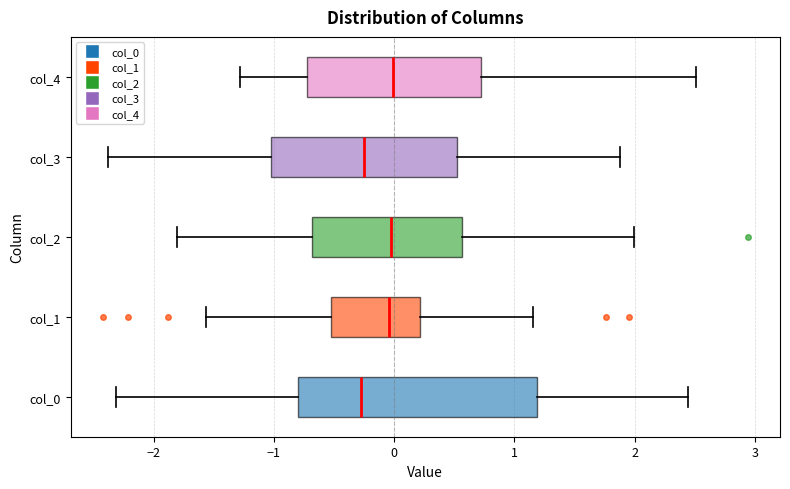

Reading bottom to top, transcribe this box plot: for each box, give where its median line is, the range the box spans, and where its two whiskers end, as read against the x-axis. The values are not printed on the chart, so give them approximately, as read against the axis.

col_0: median -0.3, box -0.8 to 1.2, whiskers -2.3 to 2.4
col_1: median 0.0, box -0.5 to 0.2, whiskers -1.6 to 1.2
col_2: median 0.0, box -0.7 to 0.6, whiskers -1.8 to 2.0
col_3: median -0.2, box -1.0 to 0.5, whiskers -2.4 to 1.9
col_4: median 0.0, box -0.7 to 0.7, whiskers -1.3 to 2.5